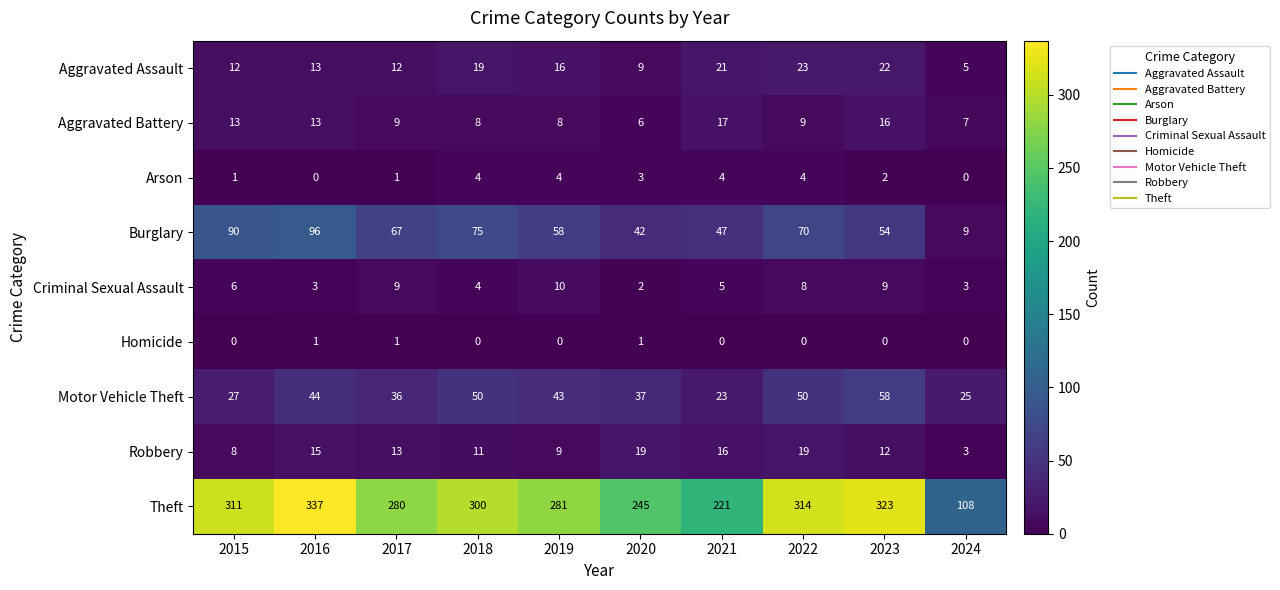

How many distinct data groups are displayed?

9